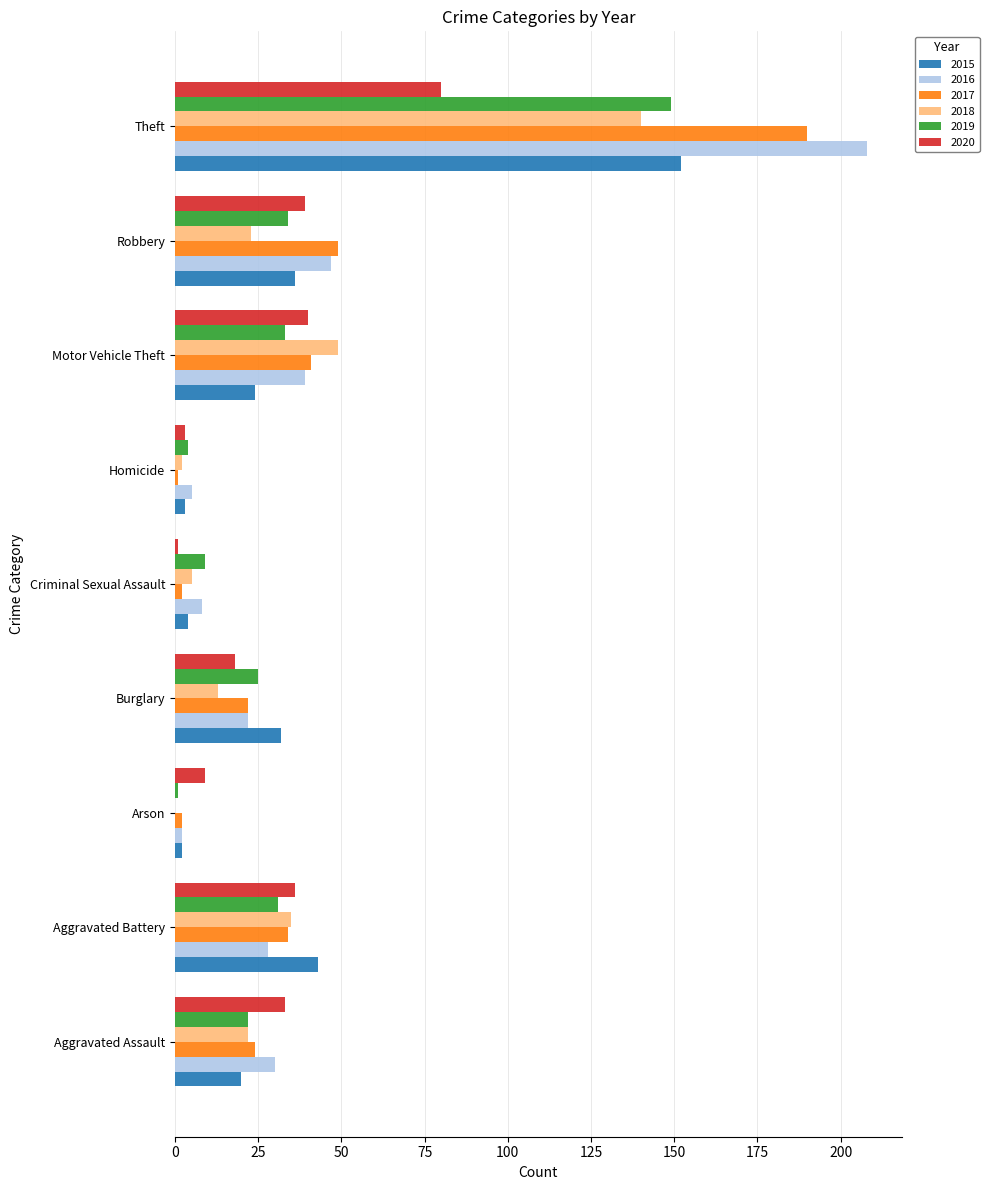

What is the sum of the 2017 values at Robbery and Motor Vehicle Theft?

90